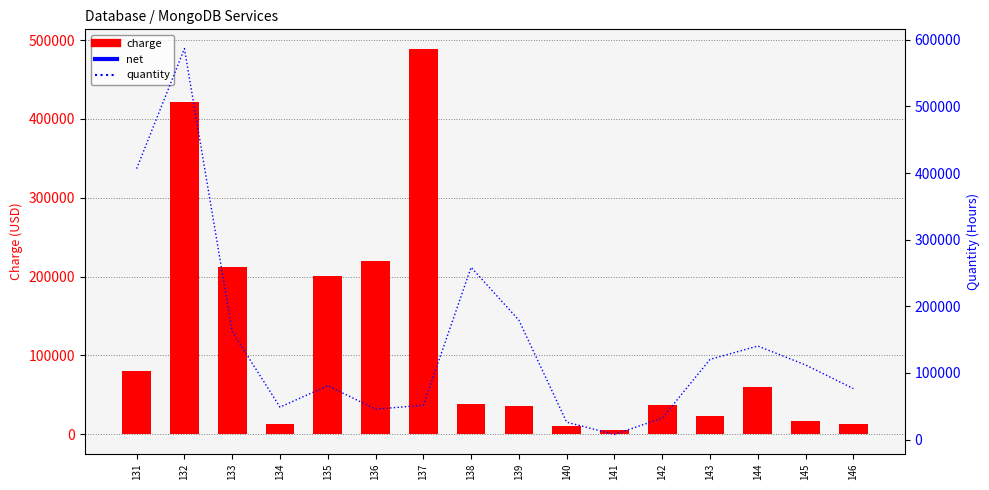

At which label does charge first exceed 37822?

131